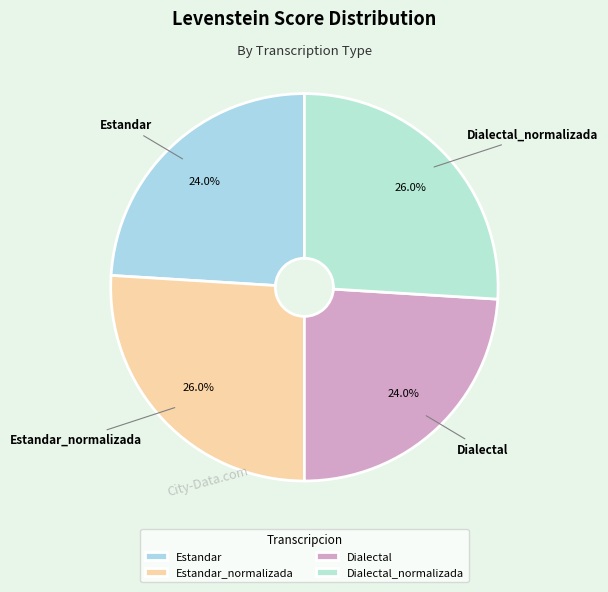

To the nearest percent, what percentage of the pie is Dialectal_normalizada?

26%